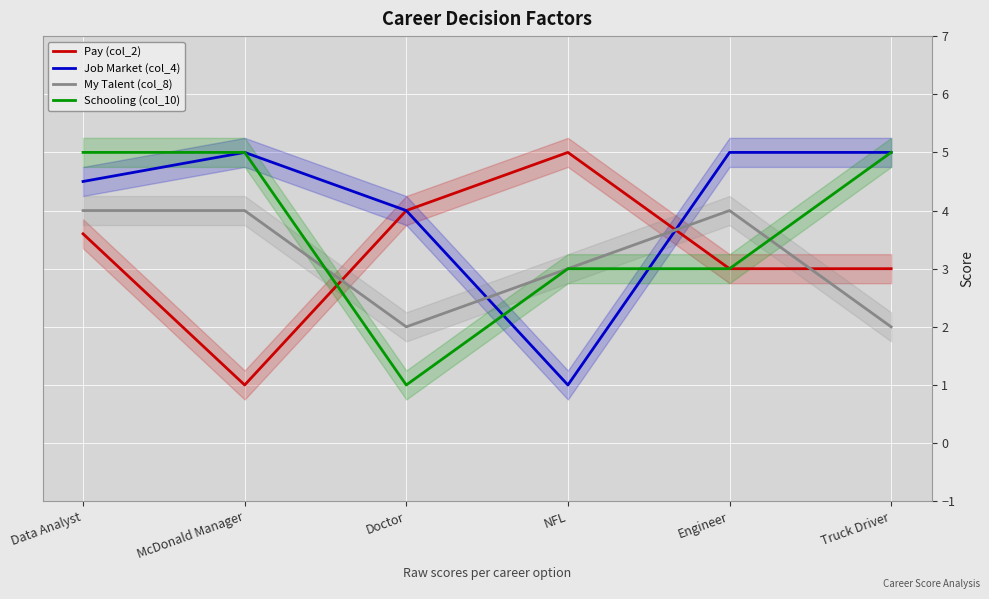

The value of Pay (col_2) at NFL is 8.9. True or false?

False